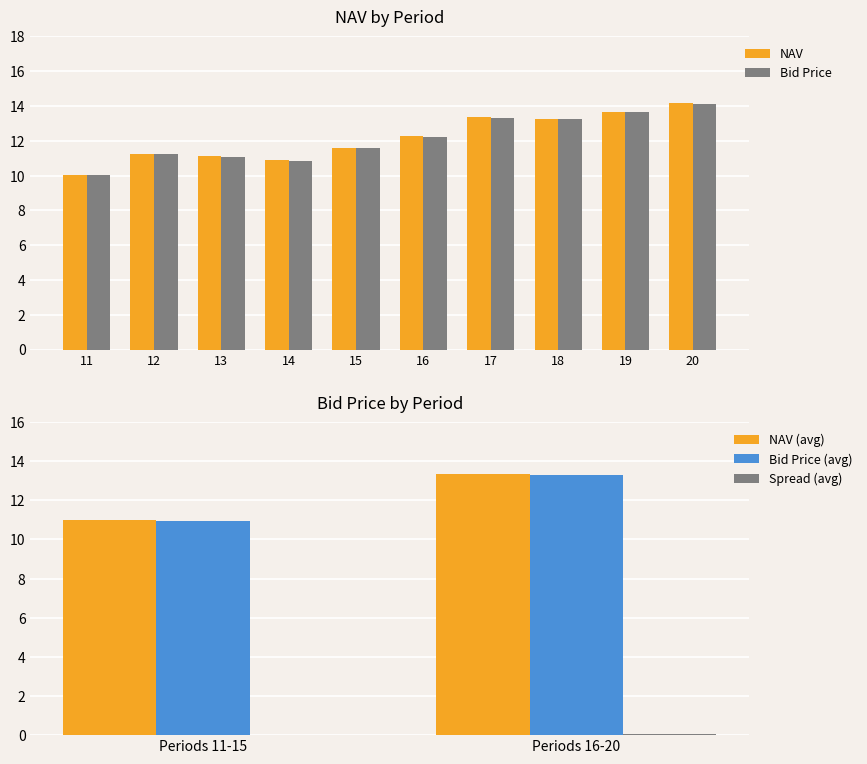

What is the maximum value shown in the chart?

14.2